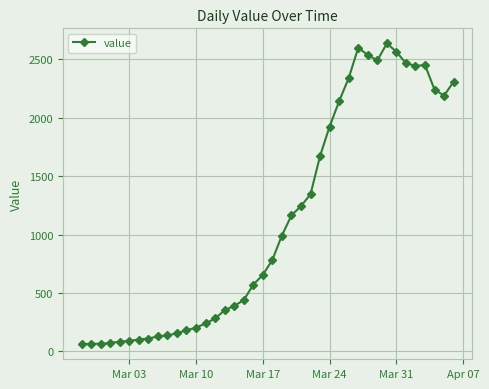

True or false: the data has more than 0 interior local peaks.

True